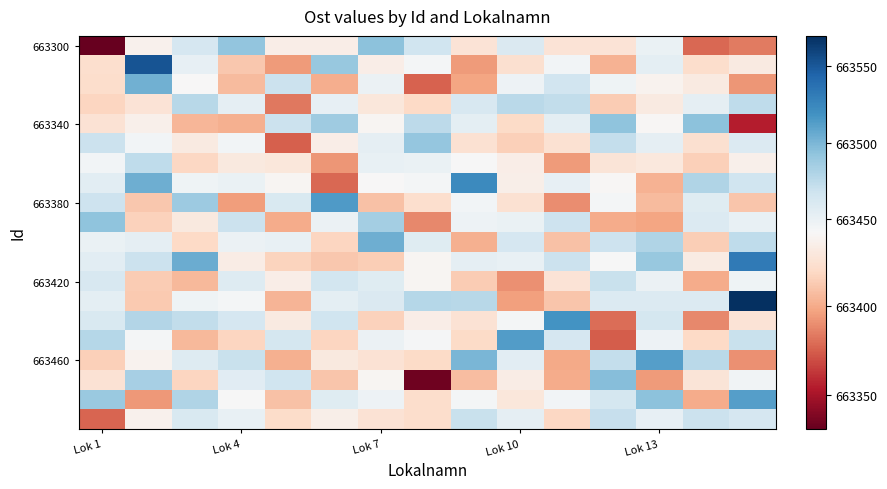

At which category does the chart reach its minimum across all series?

Lok 1